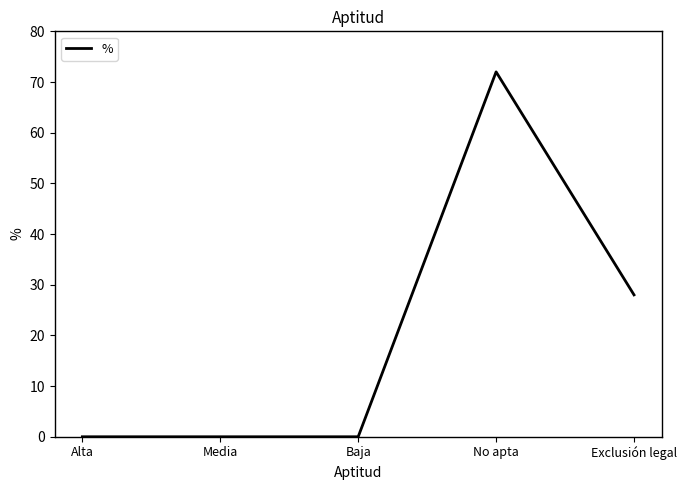

How many distinct data groups are displayed?

1